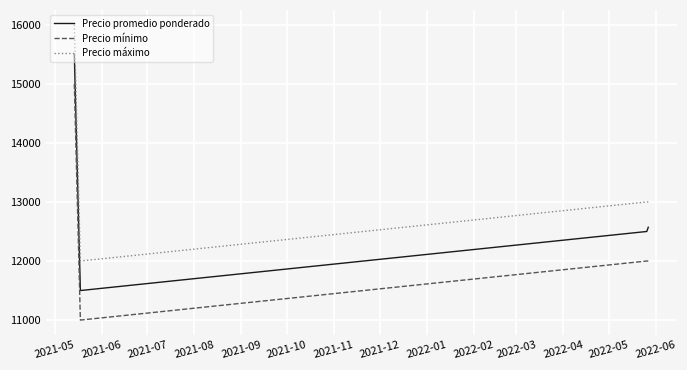

List the series in order of their peak value, lowest first.

Precio mínimo, Precio promedio ponderado, Precio máximo